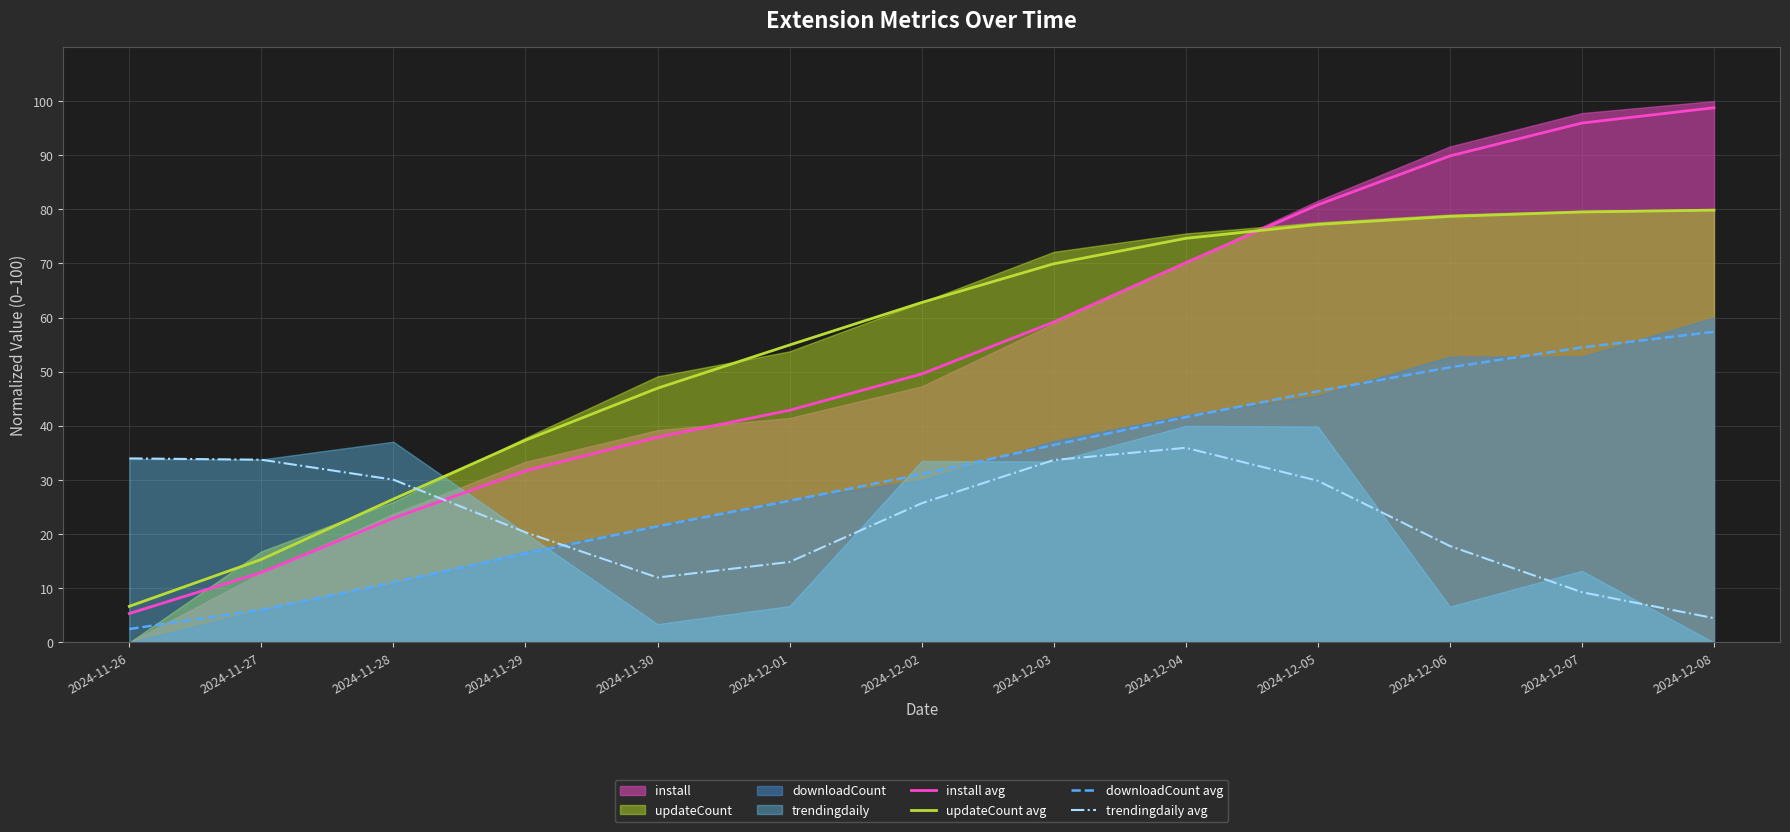

Between 2024-11-29 and 2024-11-26, which is larger?

2024-11-29